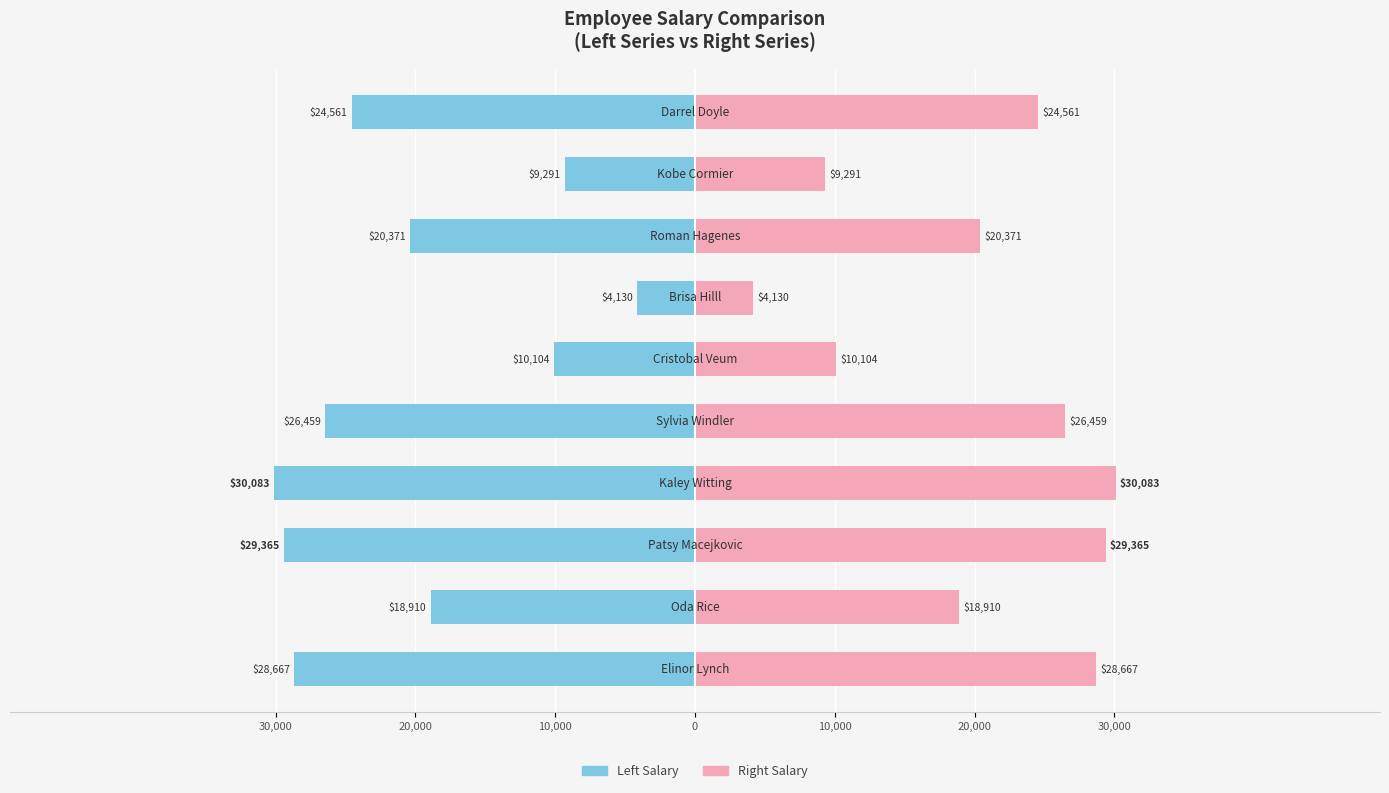

How many values in the Left Salary series are below -20371?

5